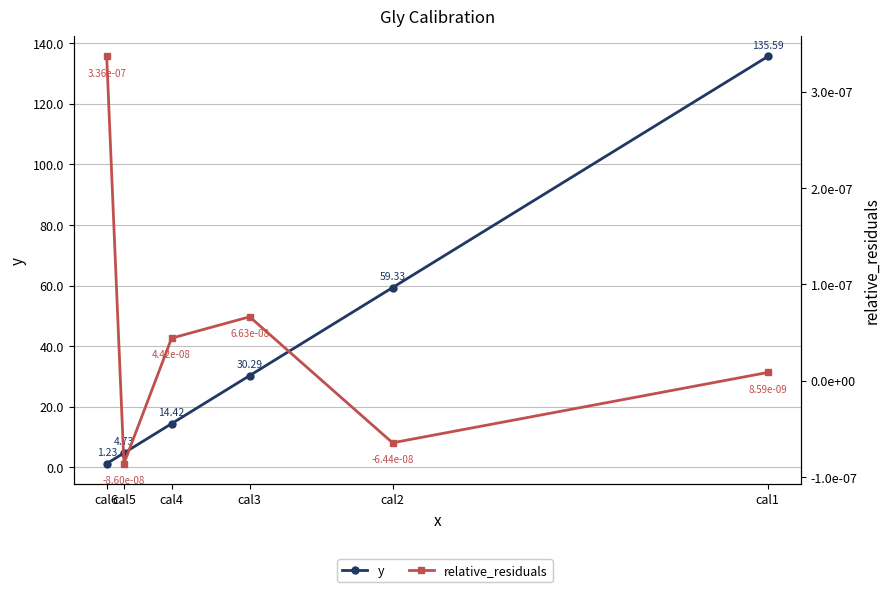

Which category has the lowest value in the relative_residuals series?

cal5